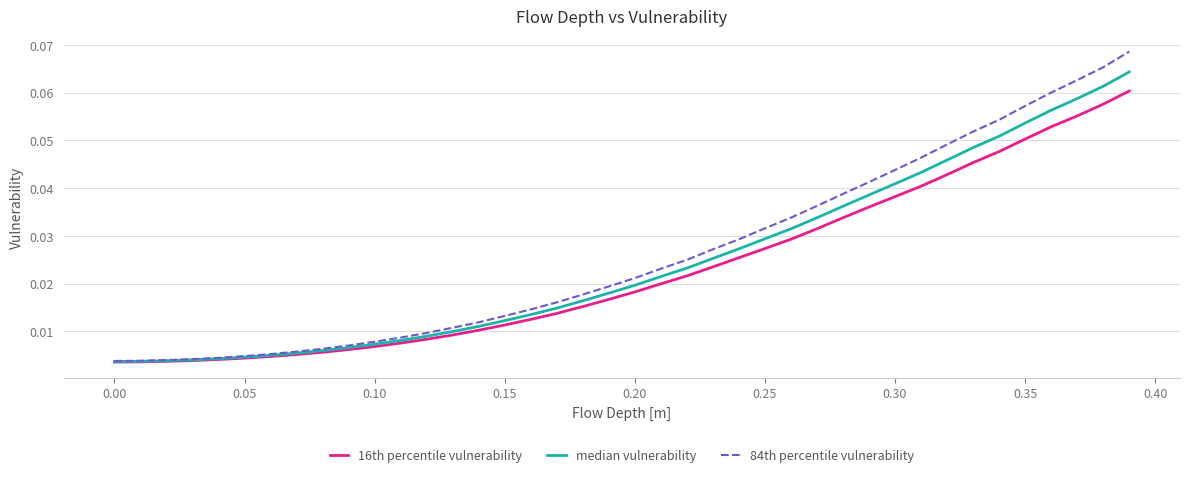

Which series has the widest spread of values?

84th percentile vulnerability